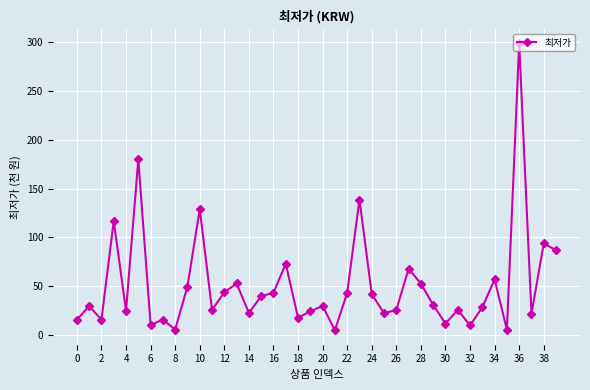

What is the value of the 24th point from the left?

138.9